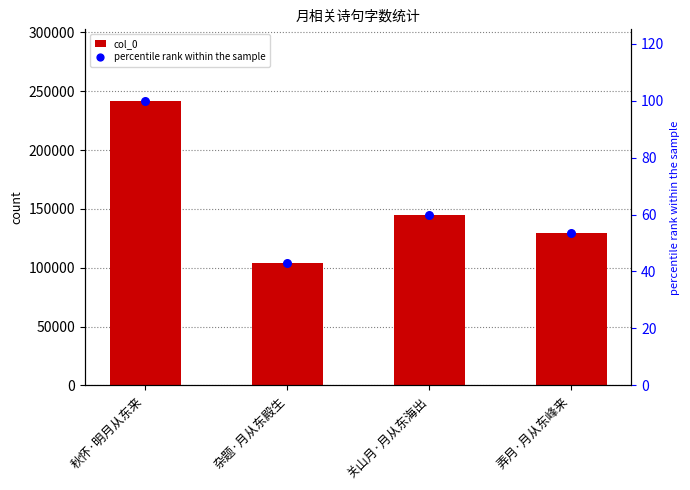

Which series reaches the minimum Y coordinate?

percentile rank within the sample